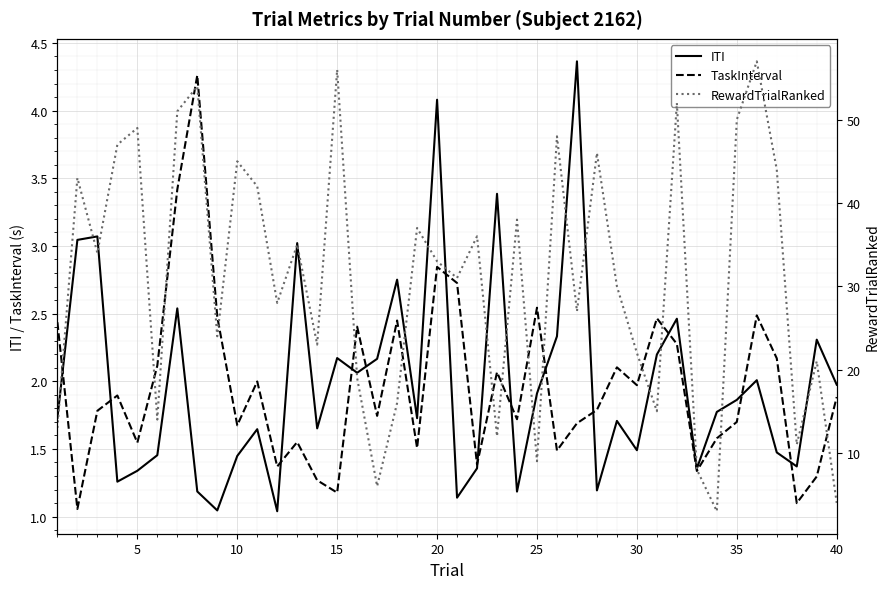

How many interior local peaks does the ITI series have?

13